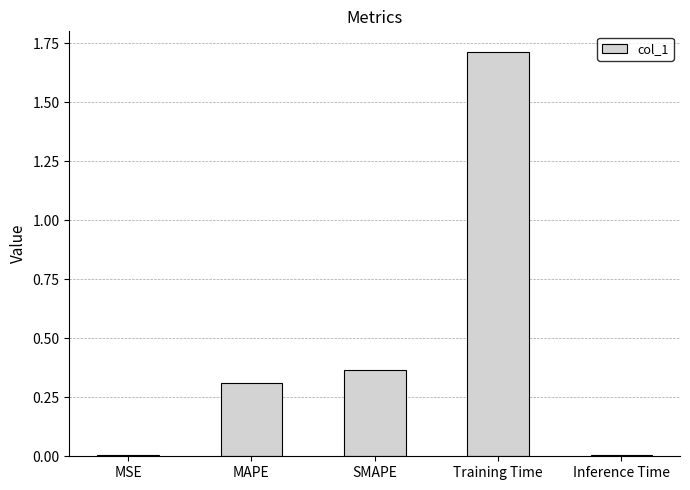

What is the change in value from MSE to Training Time?

+1.7